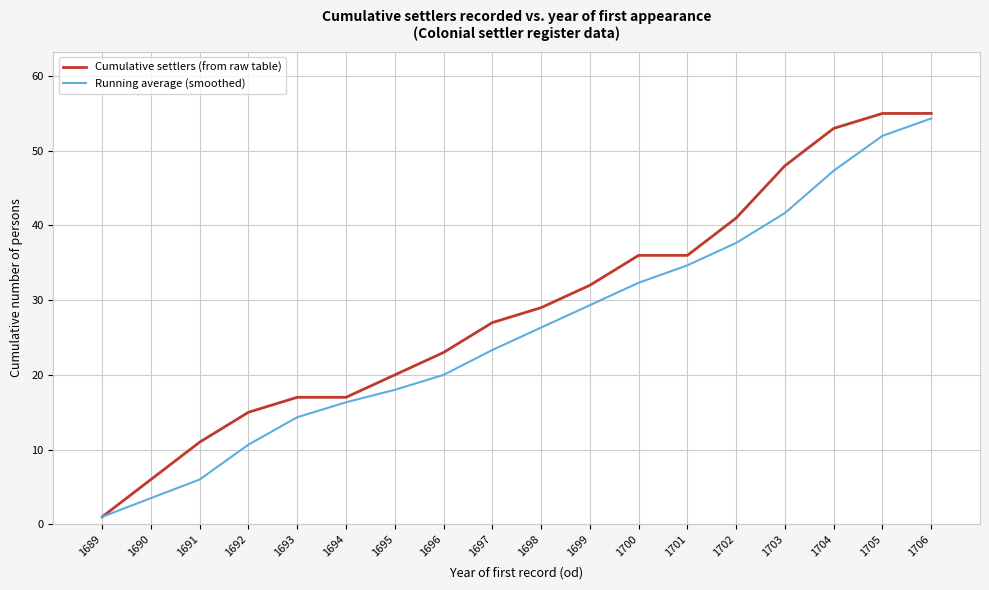

What is the difference between the second highest and minimum values in the Running average (smoothed) series?

51.0